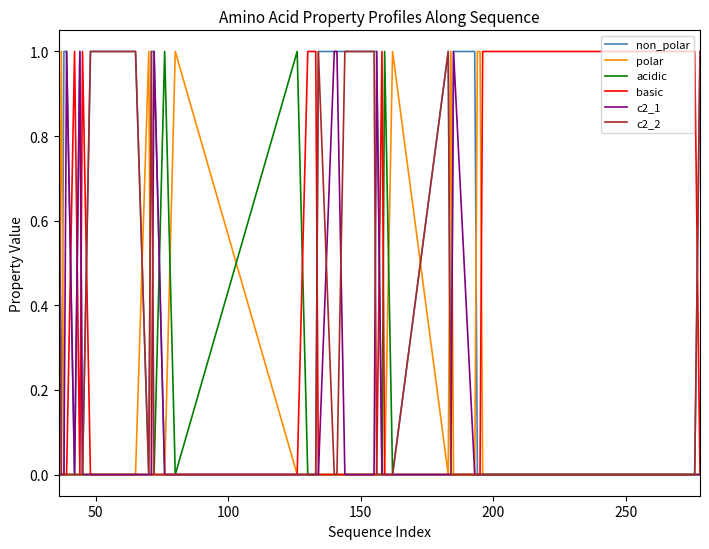

What is the difference between the maximum and minimum values in the acidic series?

1